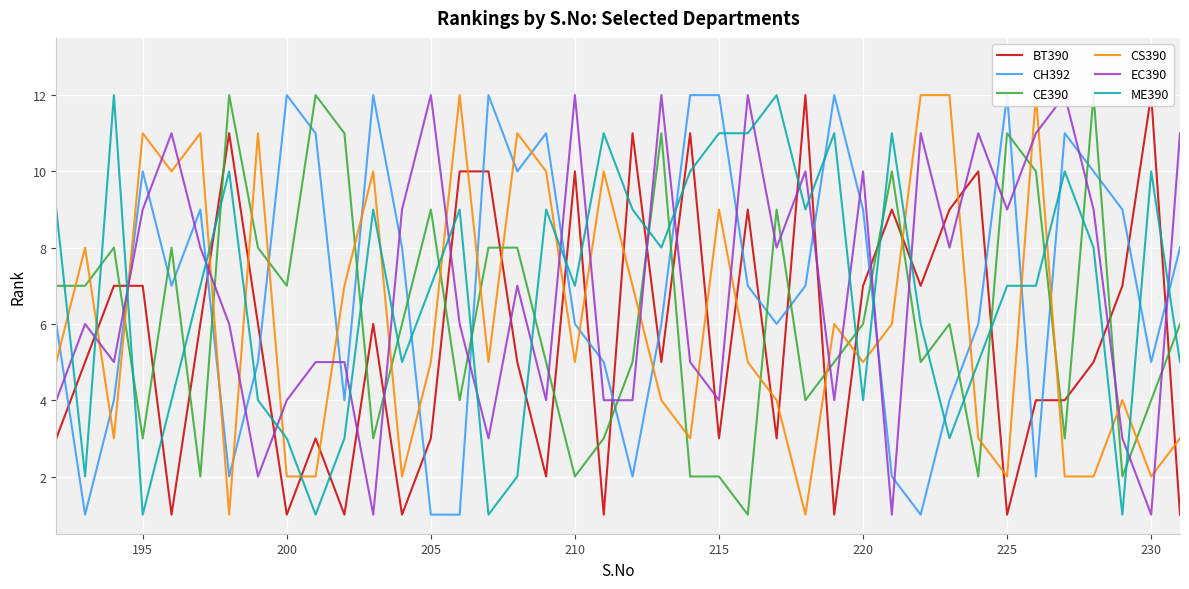

True or false: EC390 has a value of 4 at 215.

True